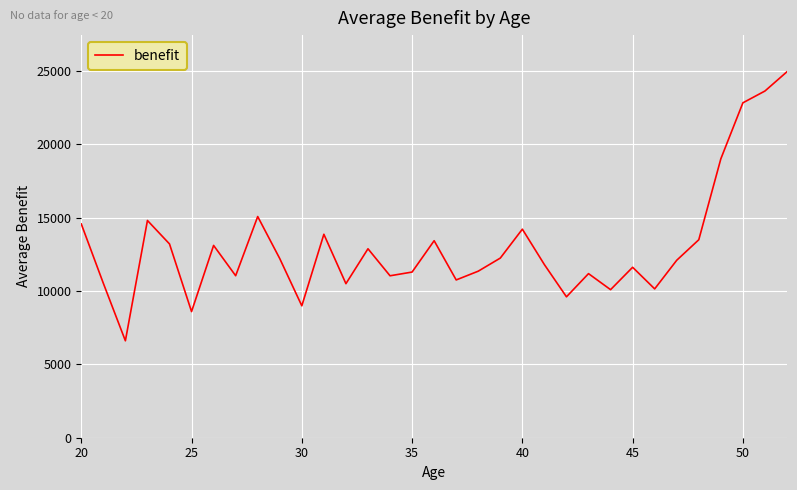

What is the difference between the maximum and minimum values?

18328.5